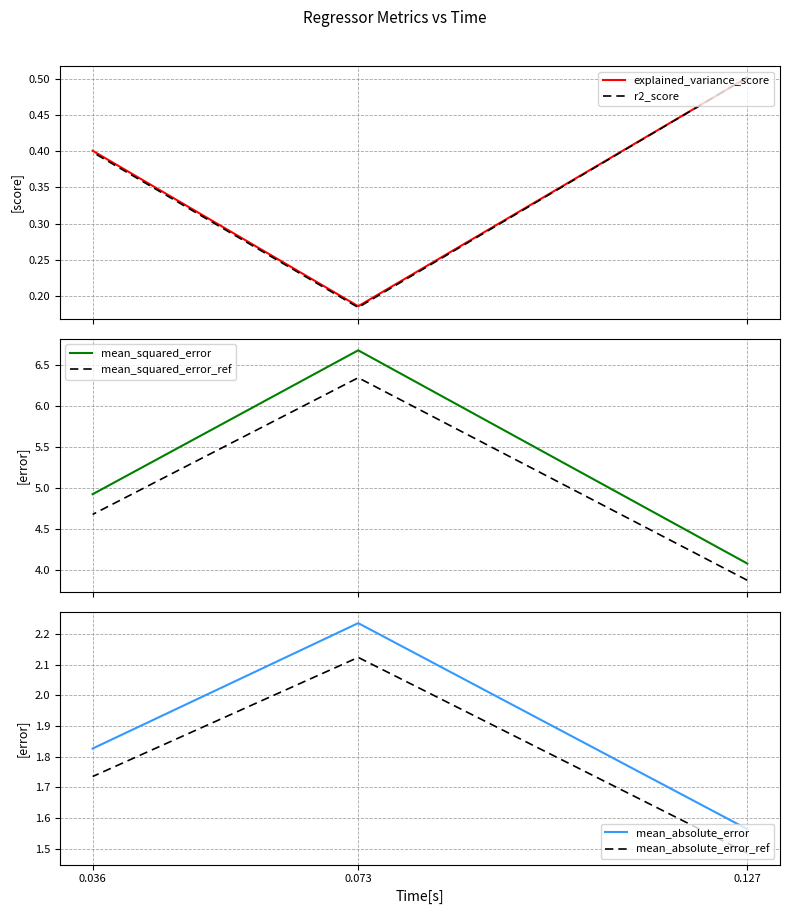

Count the number of categories in the chart.

3